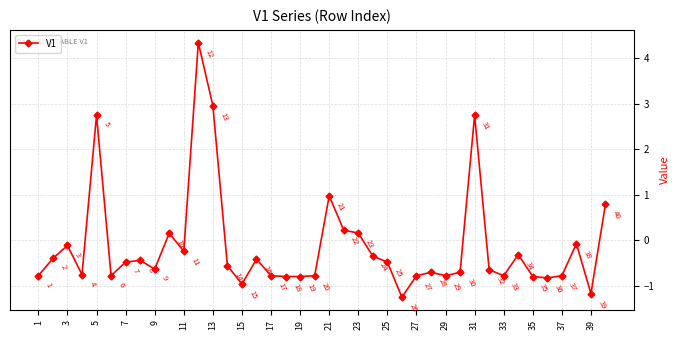

True or false: there are more than 0 points higher than both neighbors.

True